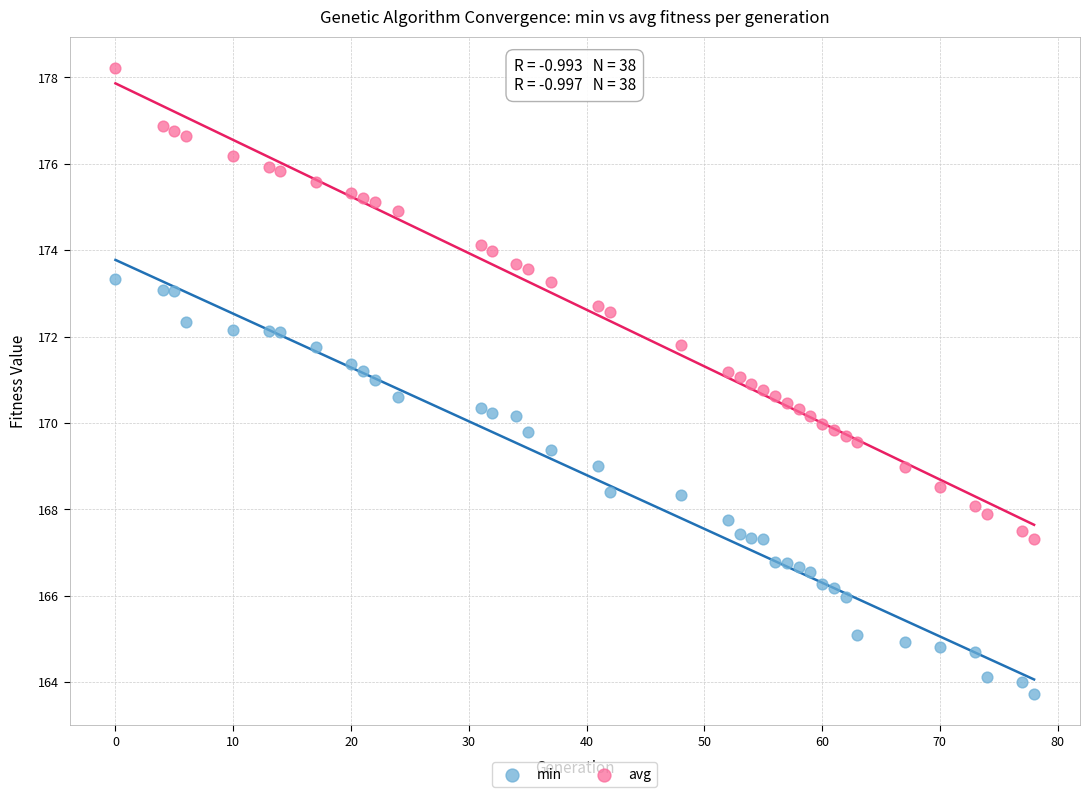

Which series has the widest spread of Y values?

avg